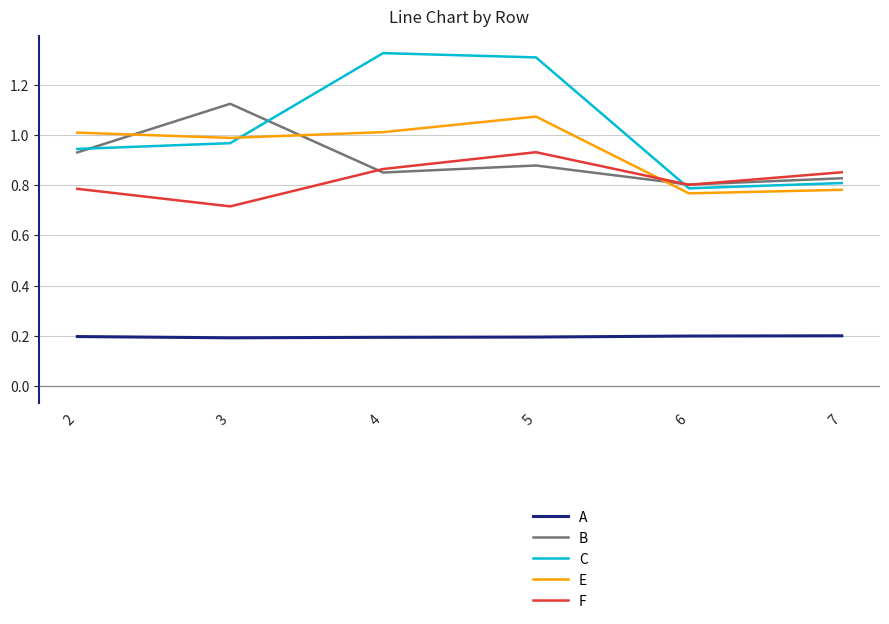

Where is the first local maximum for E?

5